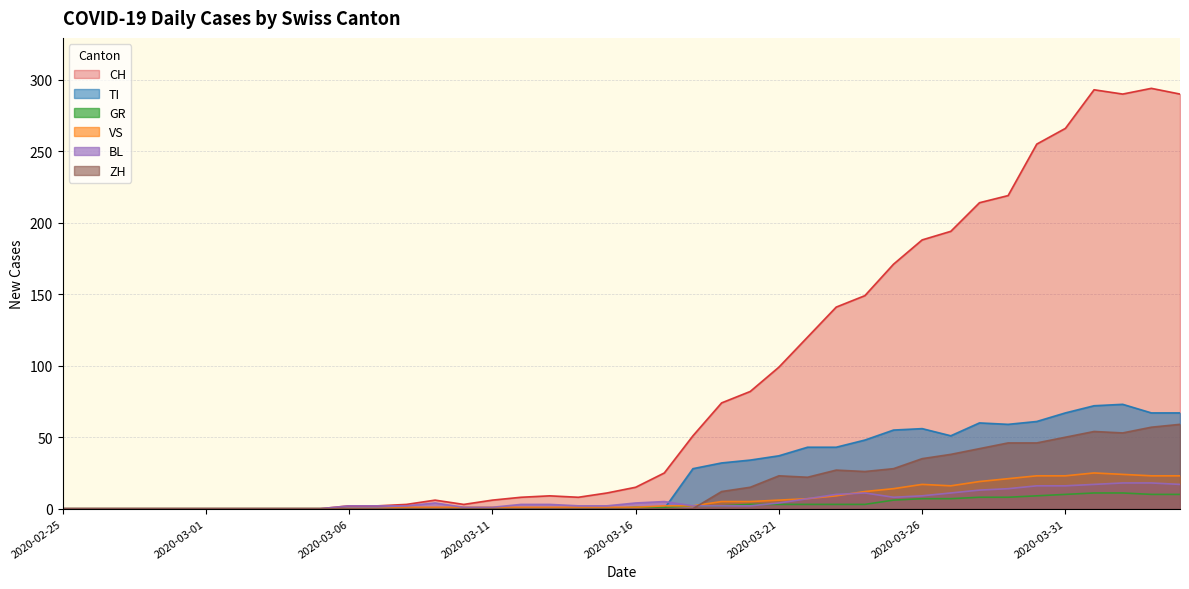

Rank the series at 2020-04-02 from highest to lowest value.

CH, TI, ZH, VS, BL, GR